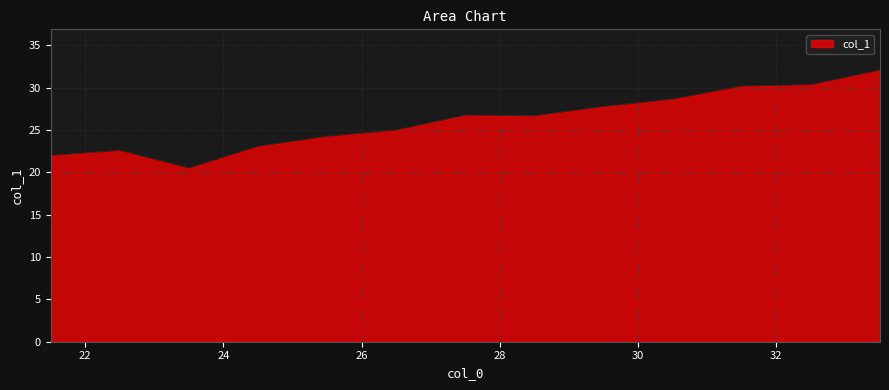

What is the change in value from 31.5 to 29.5?

-2.4